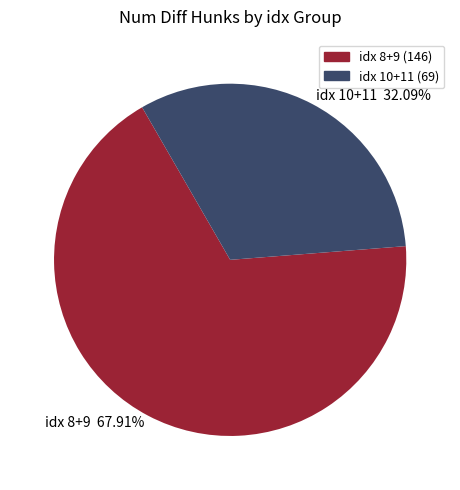

Is there a majority slice in this chart?

Yes